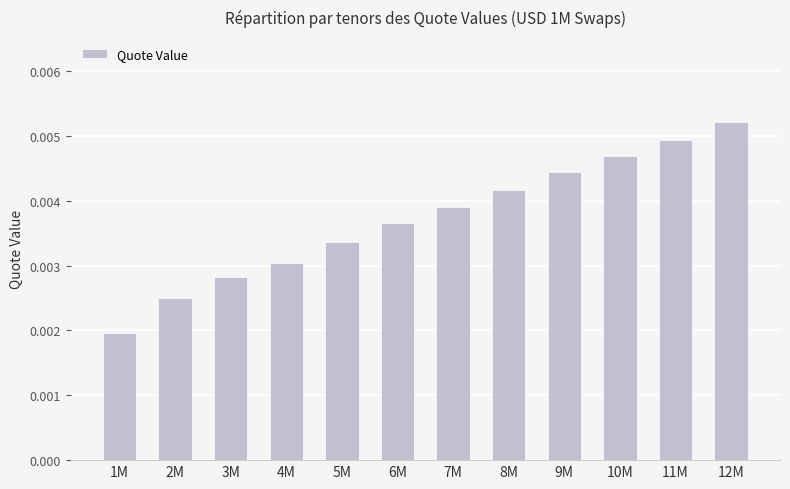

At which label is the value closest to 0?

1M